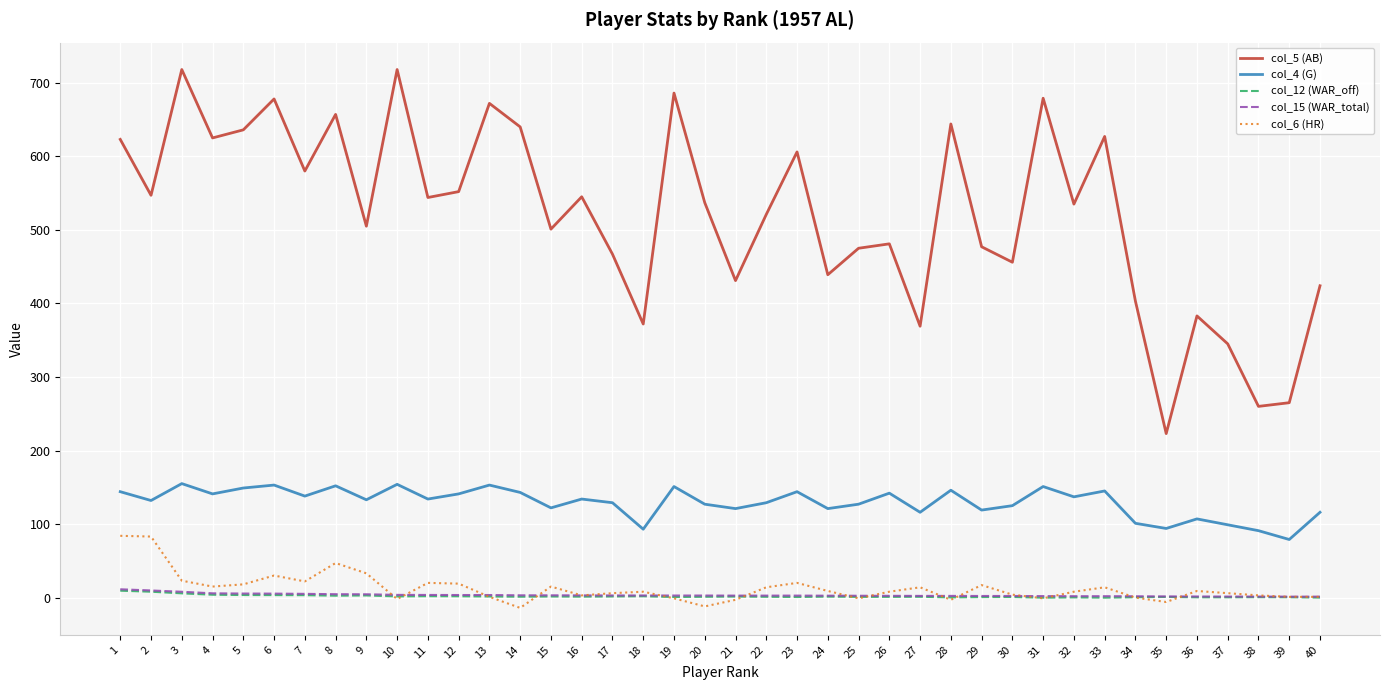

True or false: col_5 (AB) and col_4 (G) cross at least once.

False